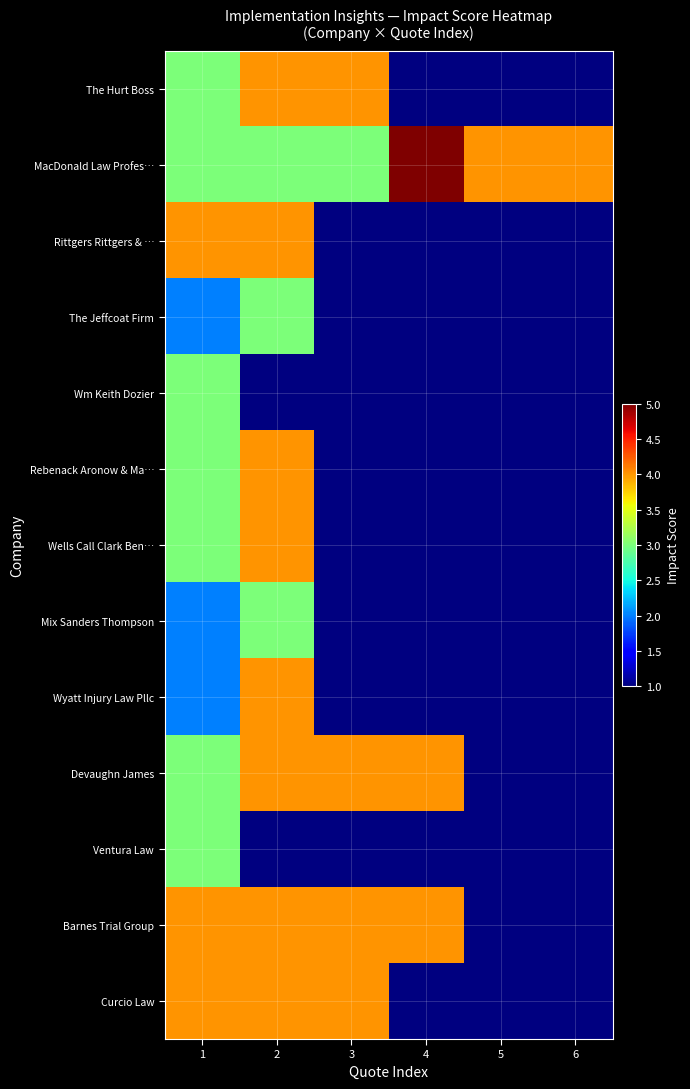

True or false: Devaughn James has a value of 1.9 at 4.

False